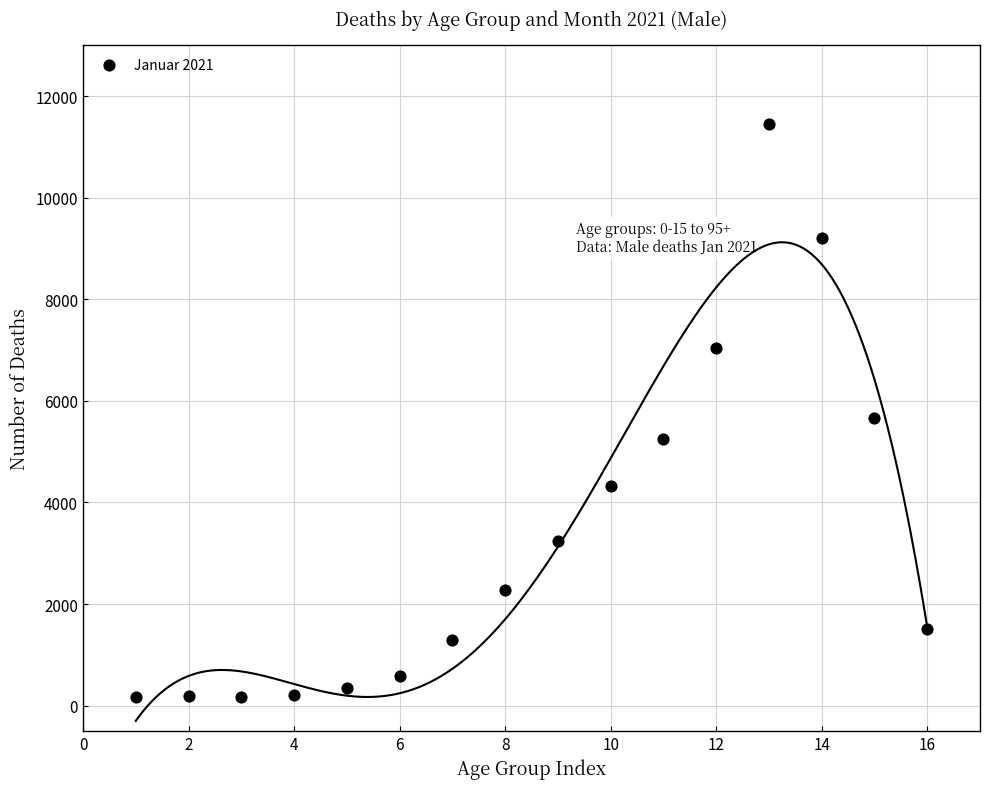

What Y value in the scatter plot is closest to 5806?

5654